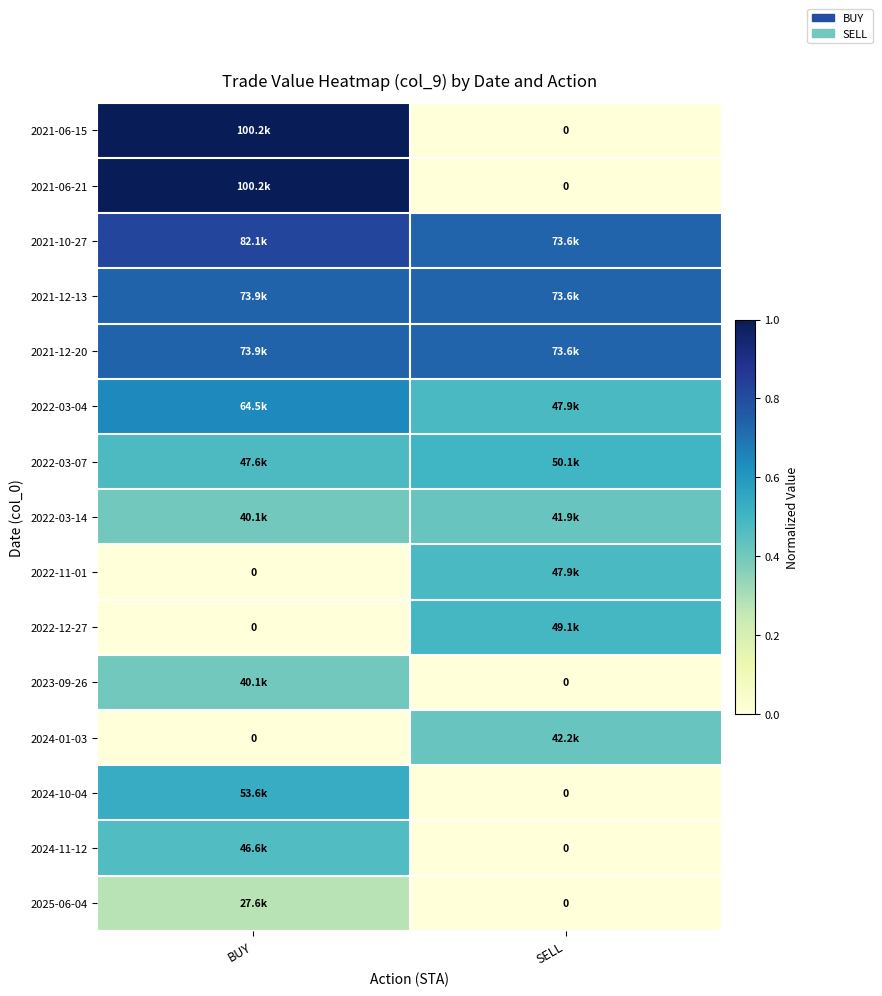

At how many categories does at least one series exceed 0?

2